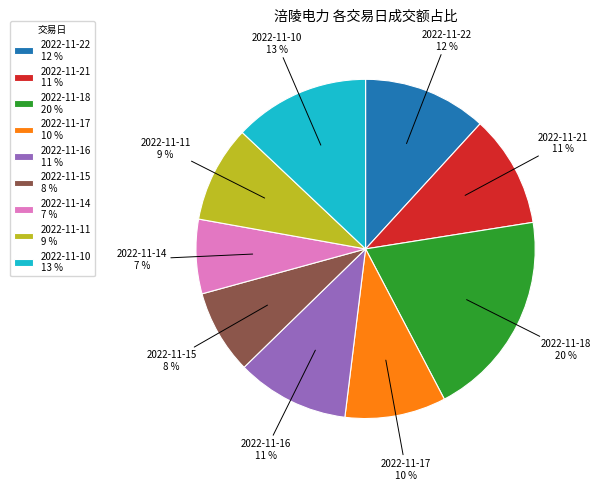

Is 2022-11-14 the majority of the pie?

No